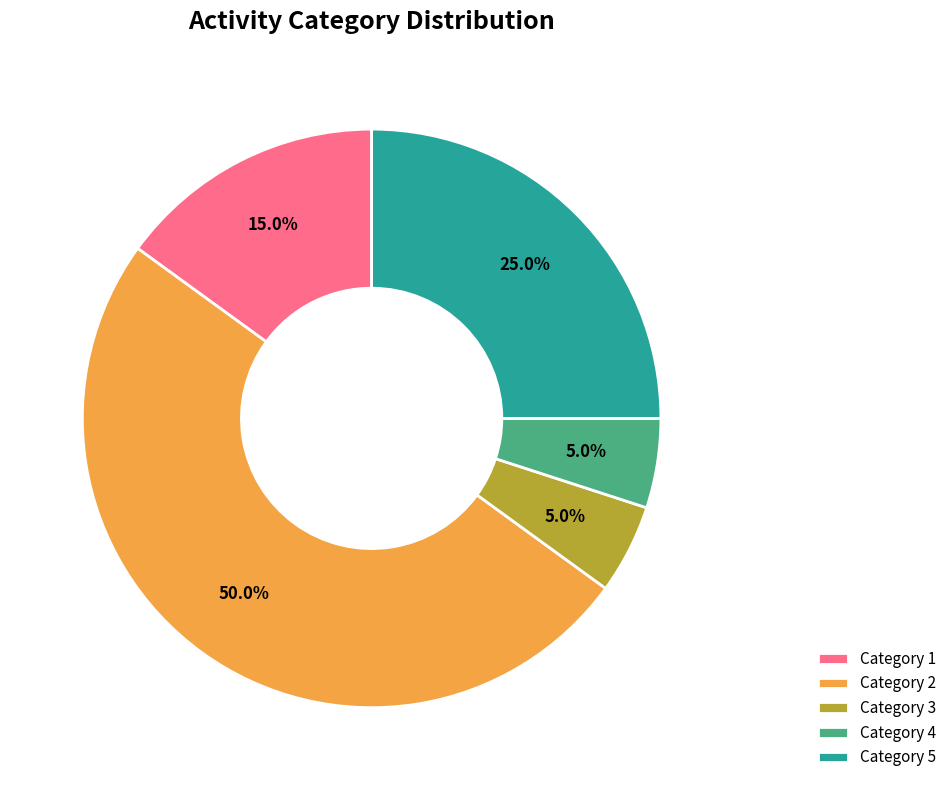

Does Category 1 represent more than half of the total?

No